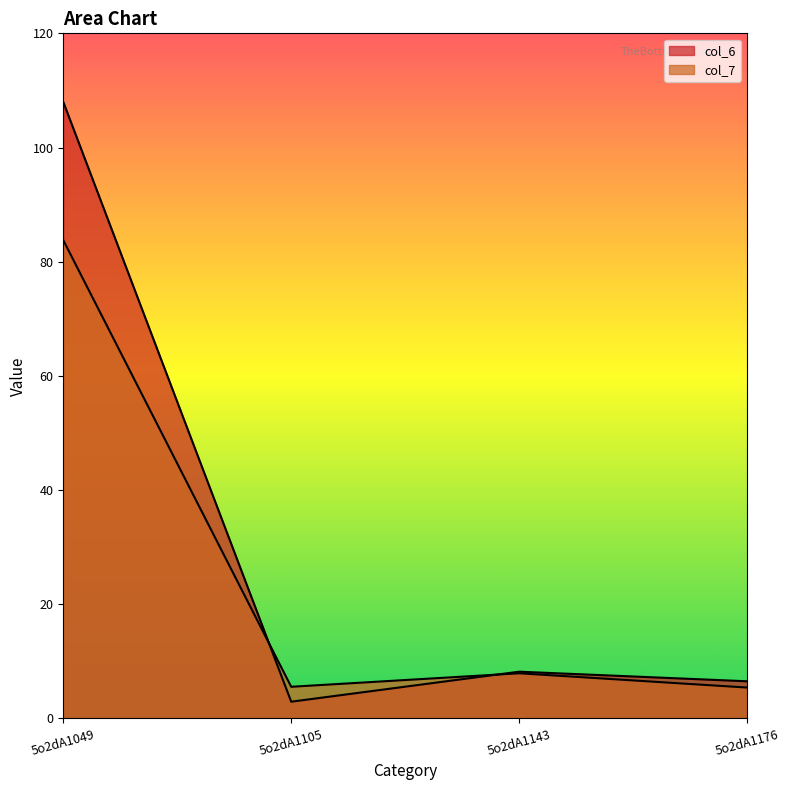

The col_6 series shows 2.9 at 5o2dA1105. True or false?

True